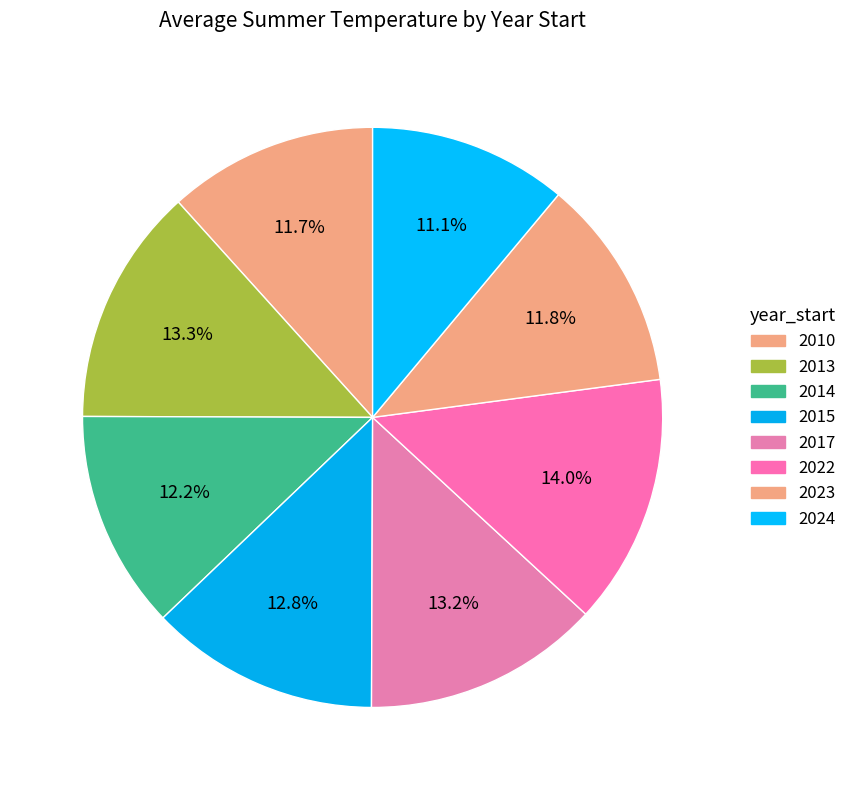

Is there a majority slice in this chart?

No